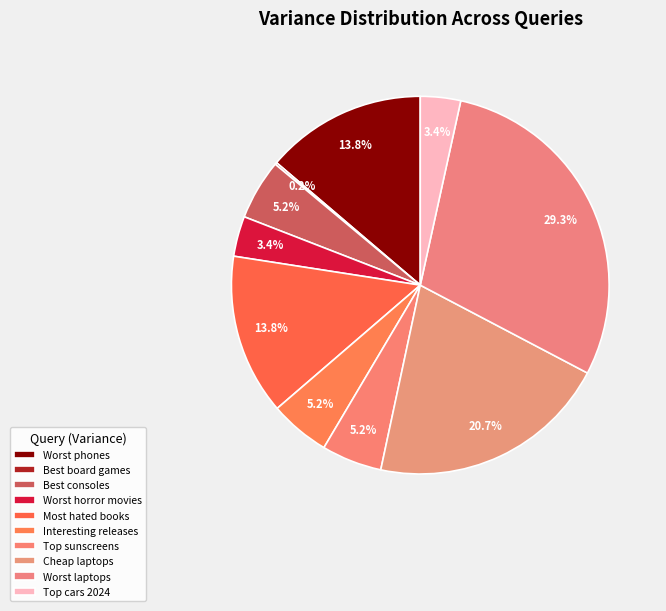

Is there a majority slice in this chart?

No